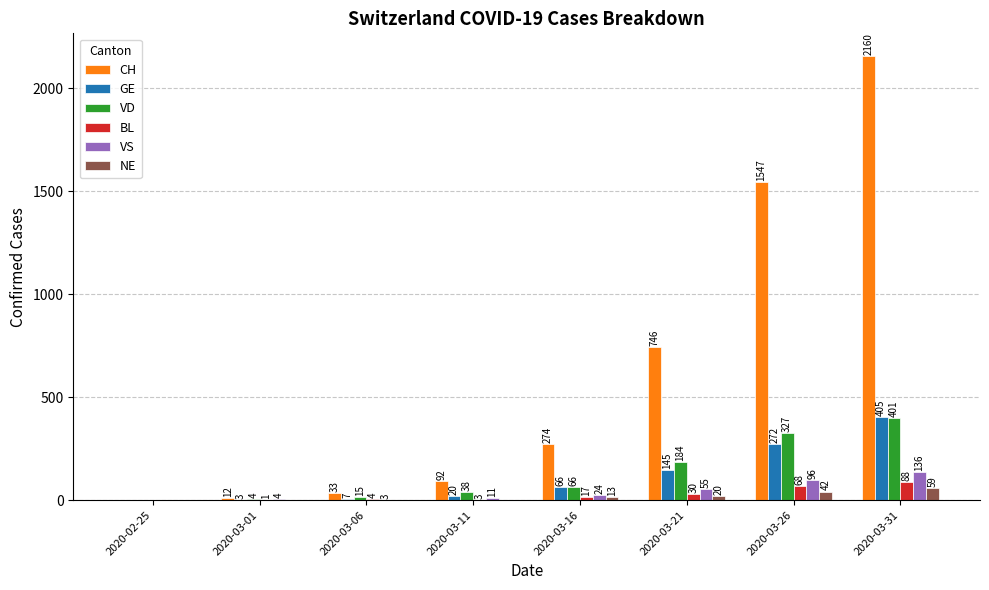

Which series has the widest spread of values?

CH